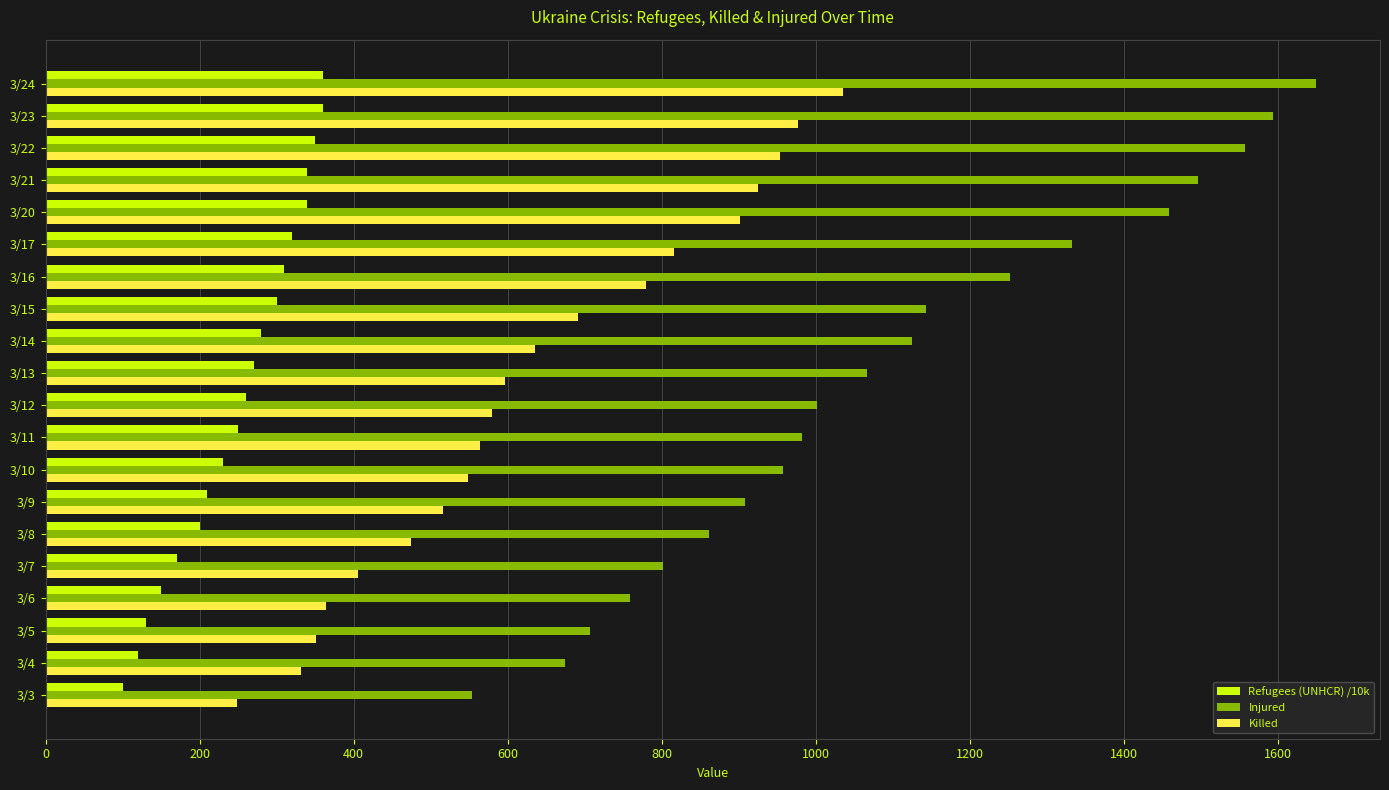

What is the total value across all series at 3/15?

2134